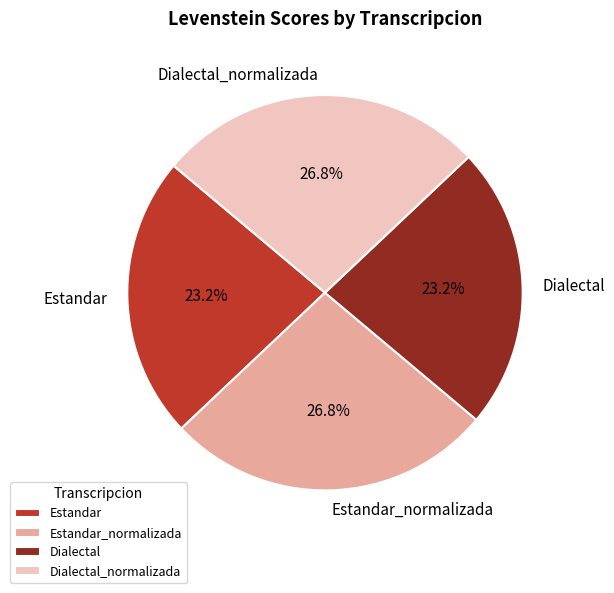

Is there any slice that represents more than half of the pie?

No